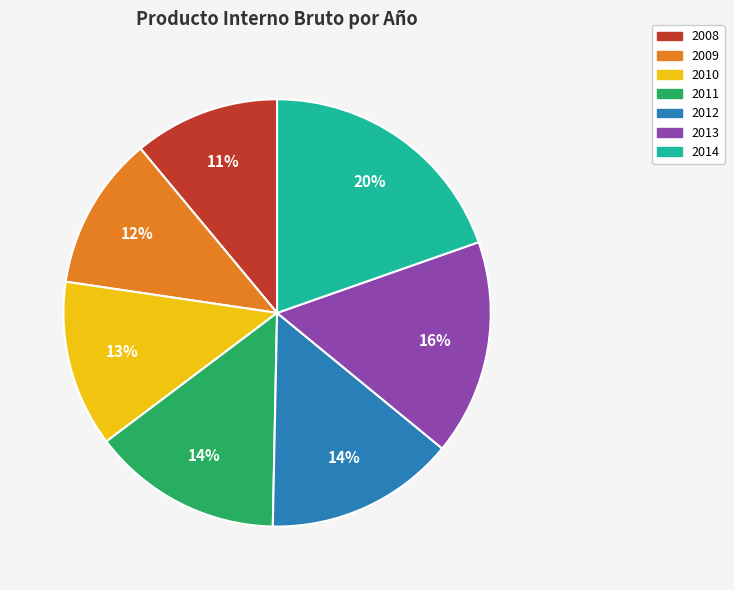

The 2013 slice represents 23% of the pie. True or false?

False